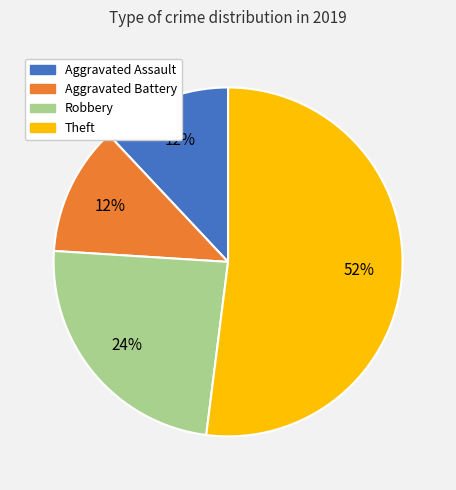

Is the sum of Theft and Aggravated Assault greater than half?

Yes